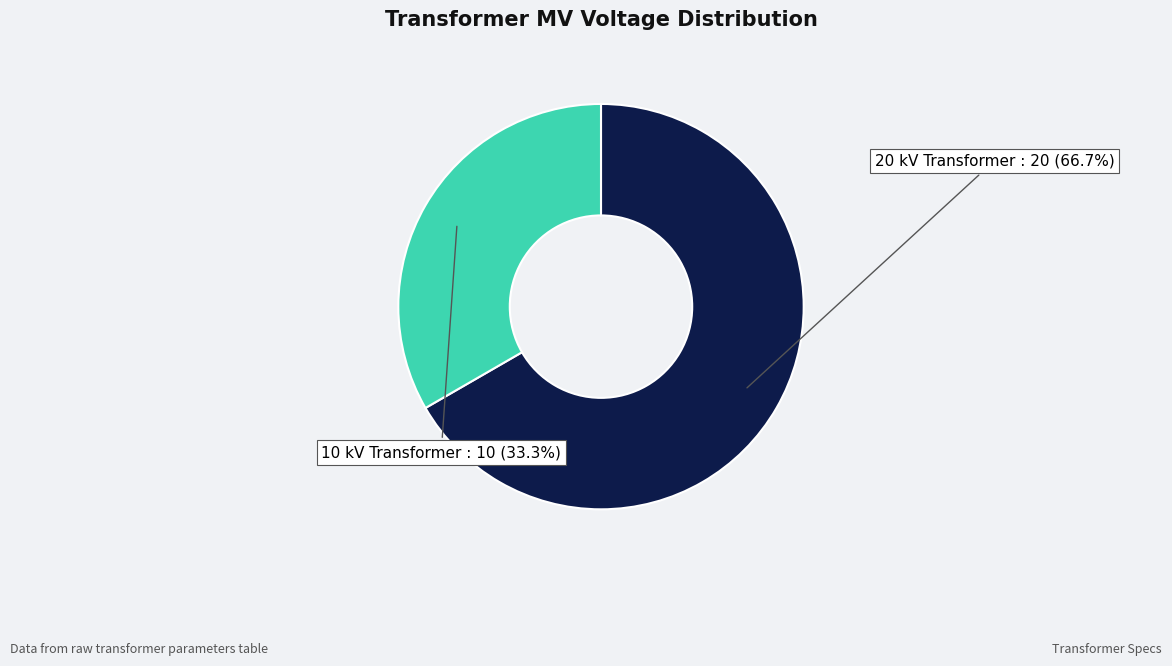

Is there any slice that represents more than half of the pie?

Yes